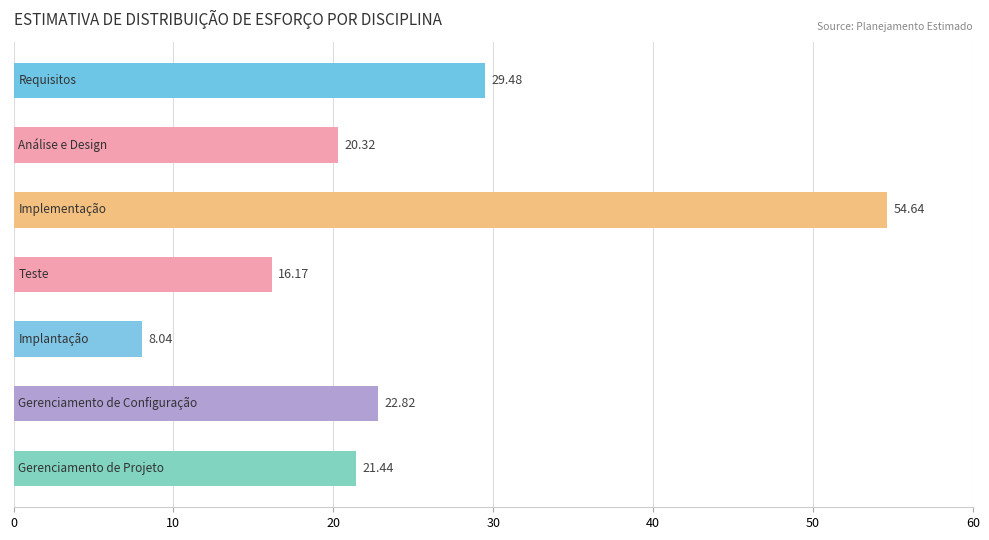

What is the difference between the maximum and second lowest values?

38.5